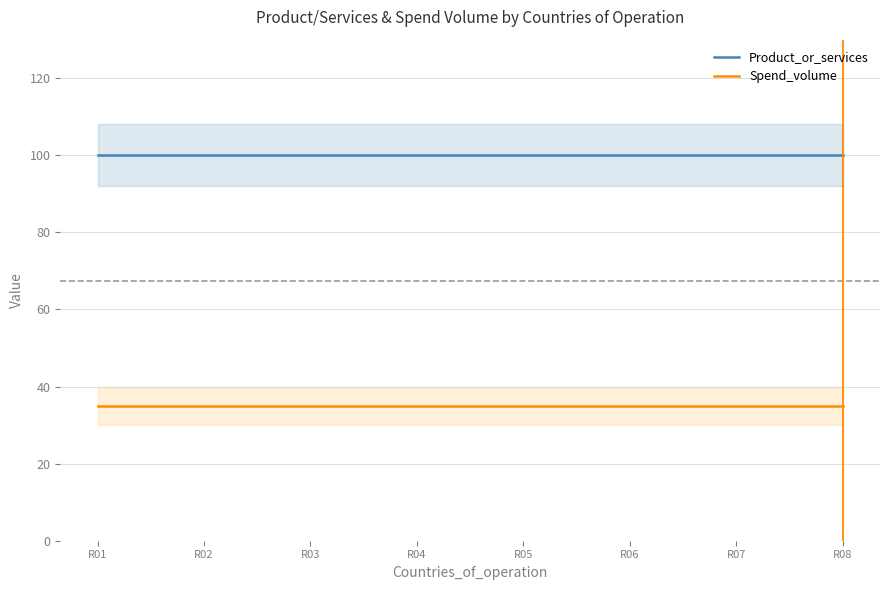

How many lines are shown in the chart?

2